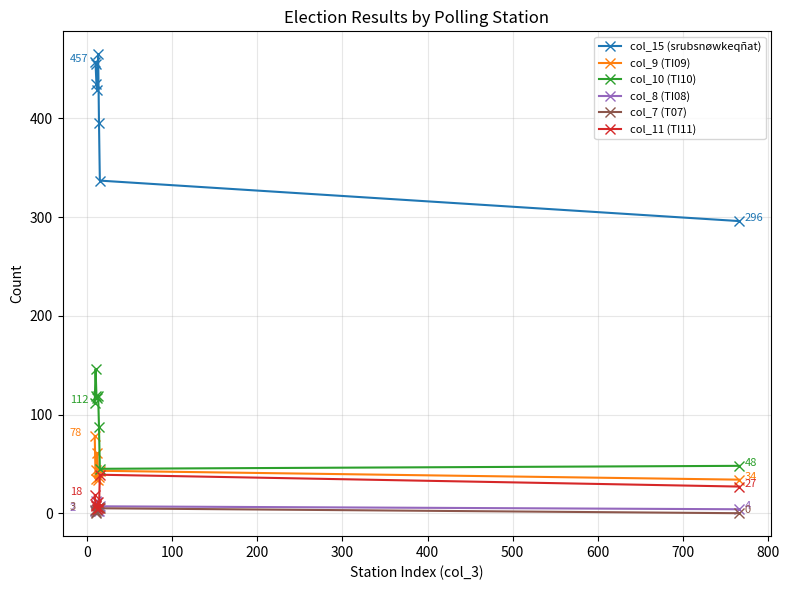

True or false: col_7 (T07) and col_15 (srubsnøwkeqñat) intersect in this chart.

False